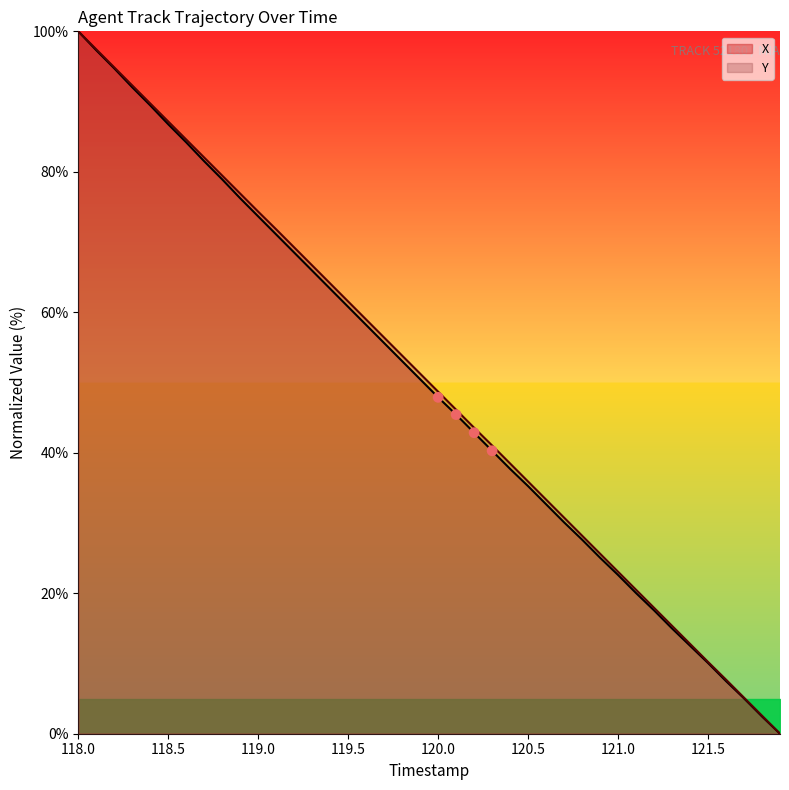

At which category is the sum across all series the highest?

118.0